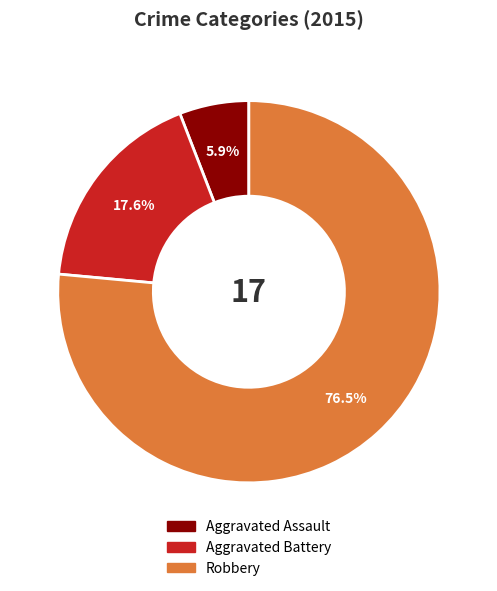

Combined, do Aggravated Assault and Robbery account for over 50%?

Yes